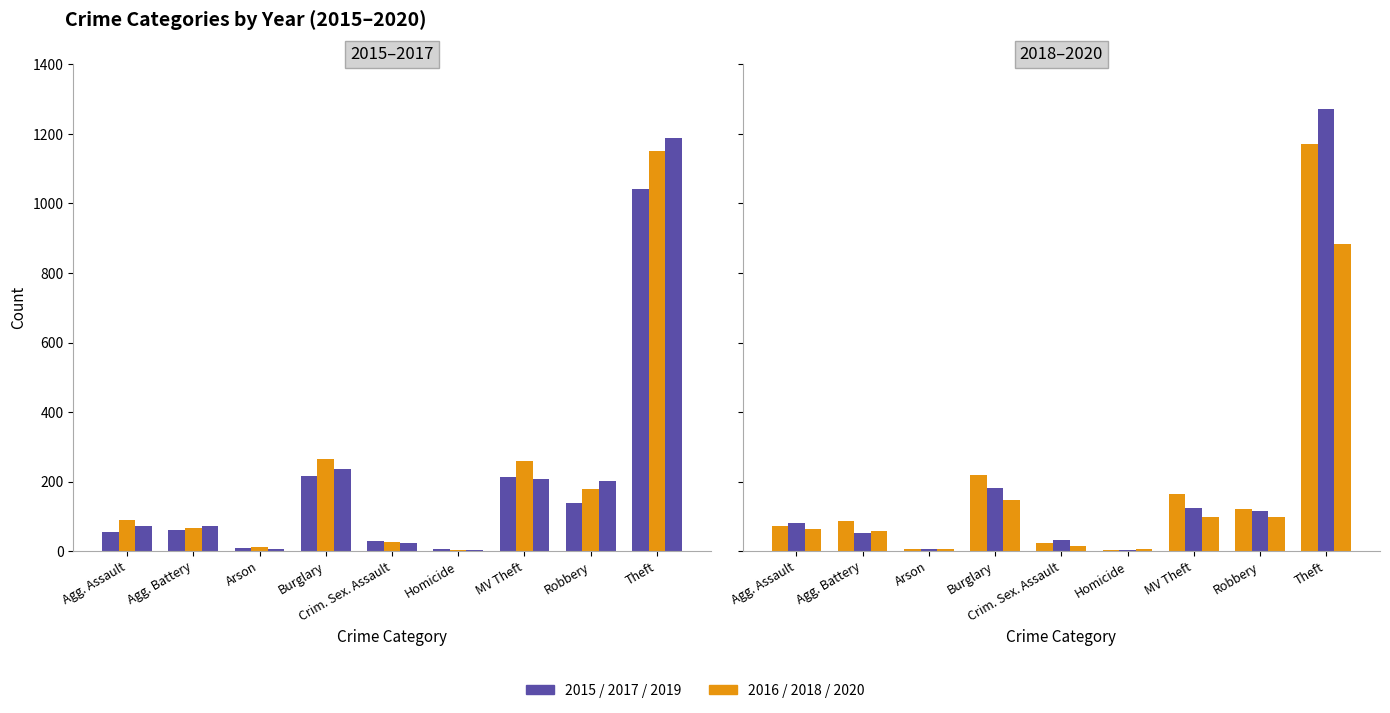

Reading left to right, what are all the values shown in this chart?

2015: 56	60	10	216	29	5	212	139	1041
2016: 88	66	12	266	26	4	259	178	1151
2017: 72	71	7	237	22	4	208	202	1188
2018: 72	86	7	218	24	4	163	121	1170
2019: 80	53	5	182	31	4	123	116	1272
2020: 62	57	7	146	15	5	99	97	884